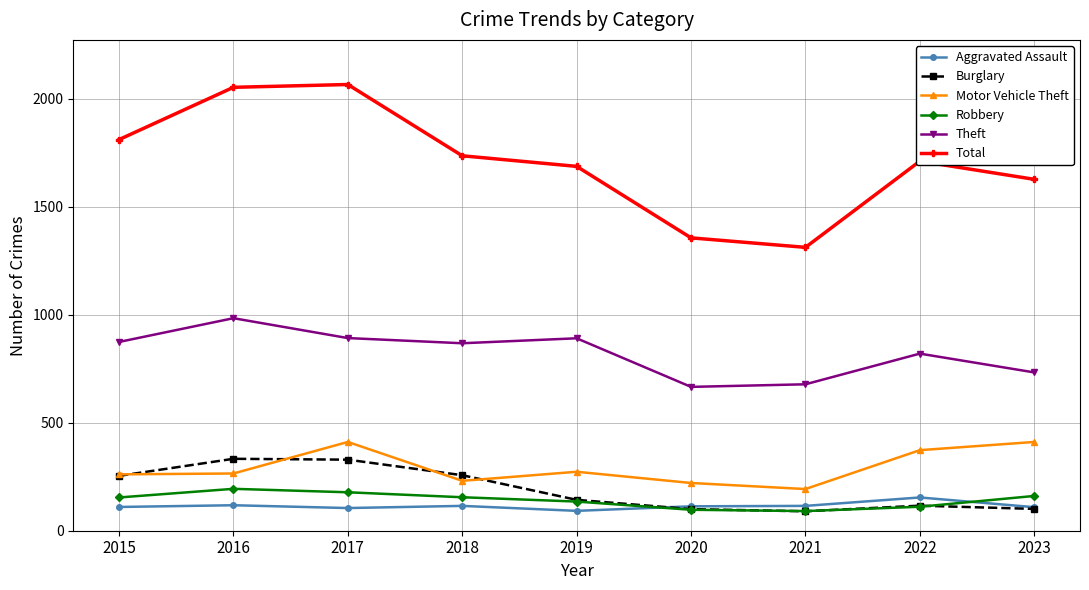

How many values in the Burglary series are below 143?

4